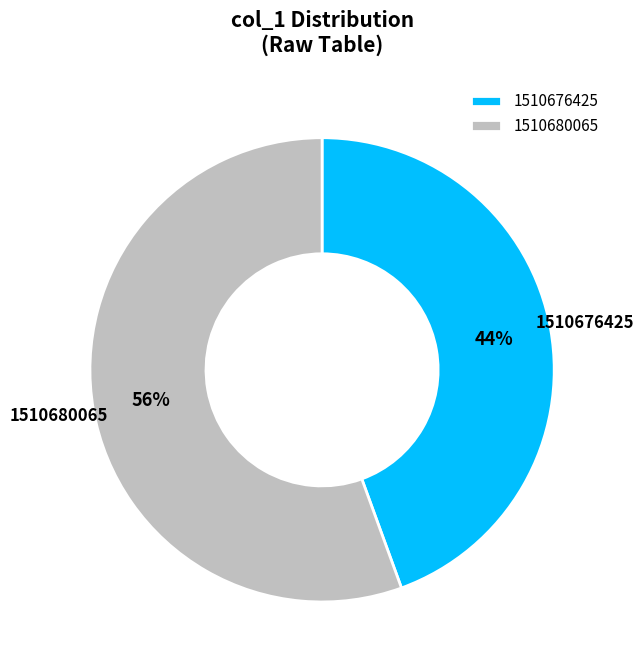

Which category has the biggest portion of the pie?

1510680065